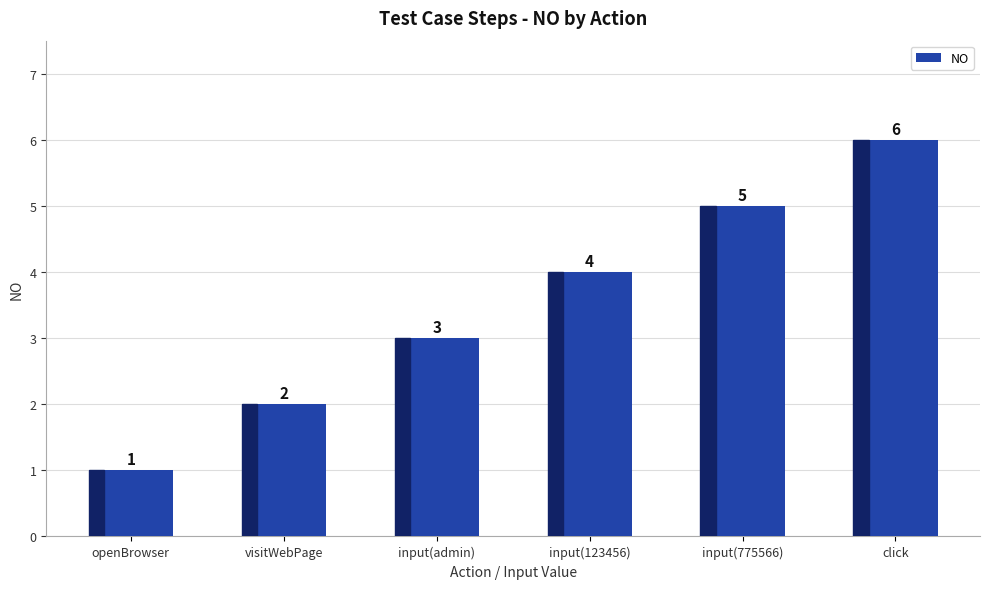

What is the sum of the values at openBrowser and input(admin)?

4